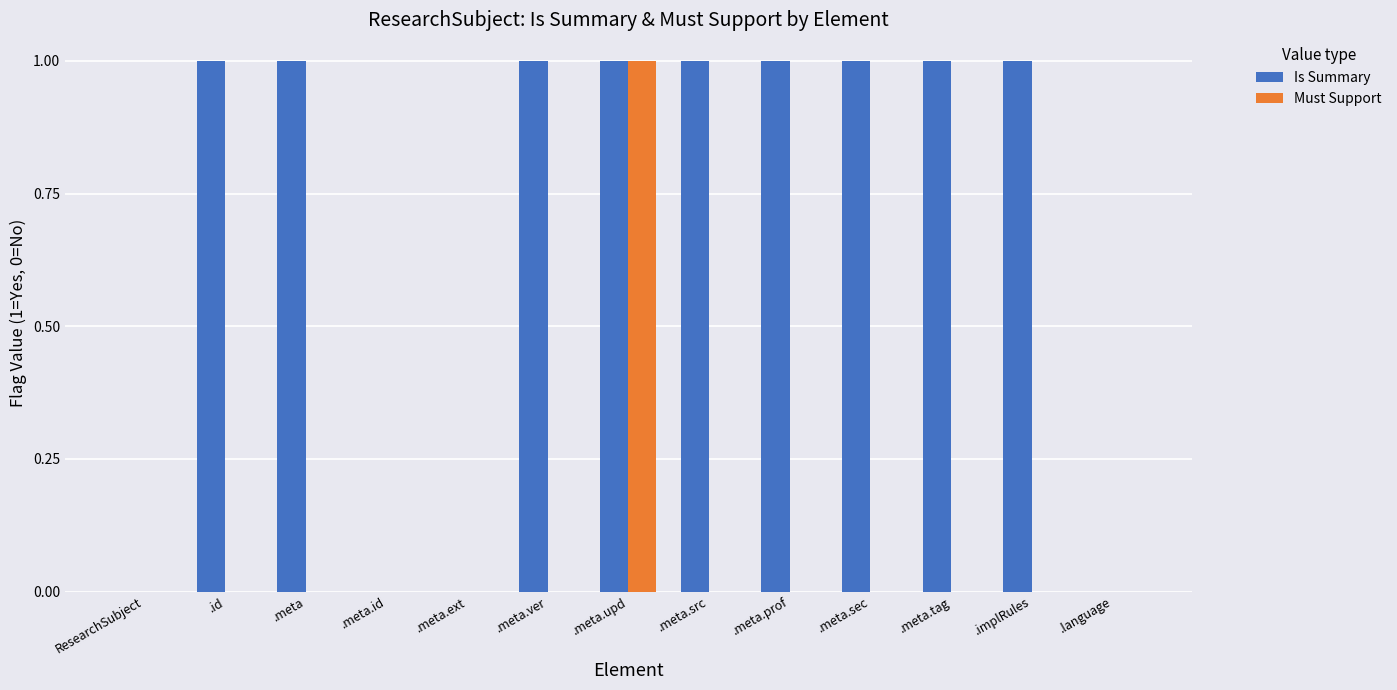

How many distinct data groups are displayed?

2